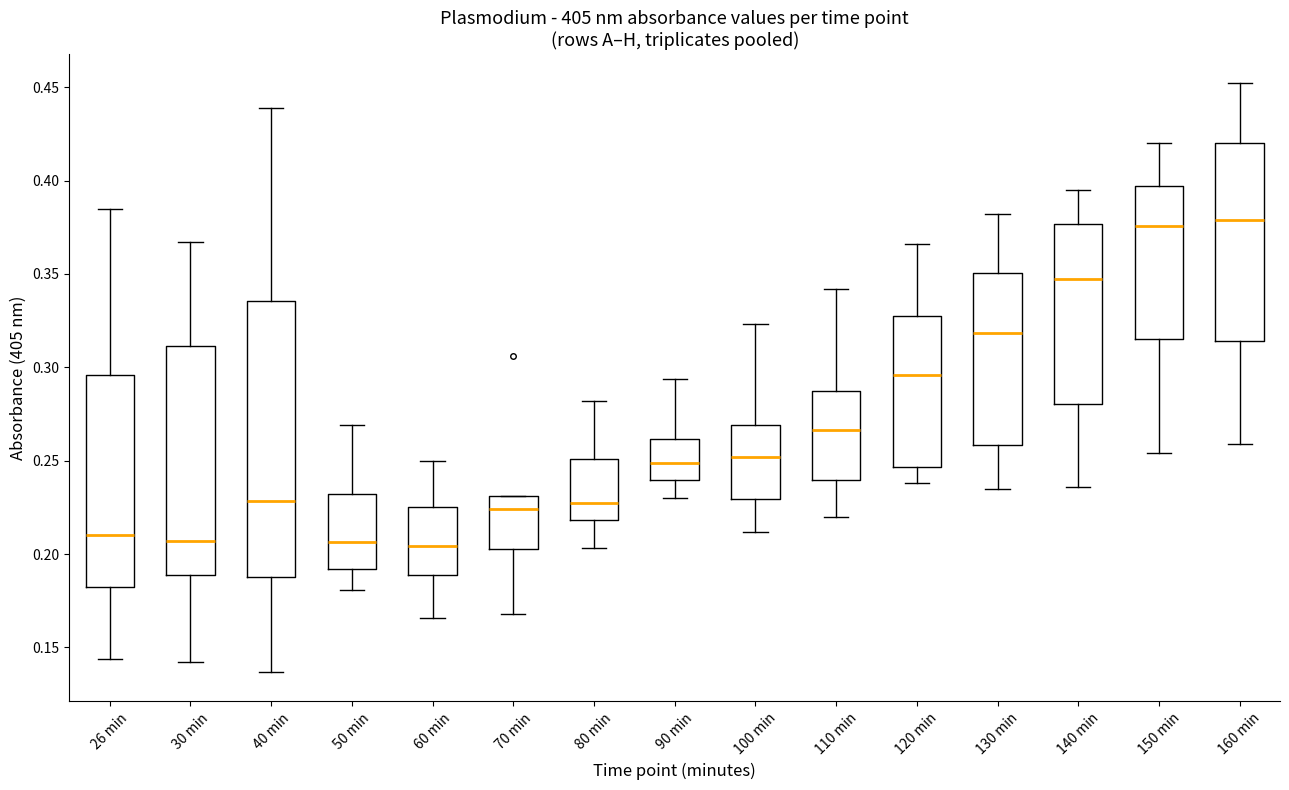

Reading left to right, read every box against the y-axis: the position of its median line, the range the box covers, and the ends of its whiskers. The values are not printed on the chart, so give them approximately, as read against the axis.

26 min: median 0.210, box 0.185 to 0.295, whiskers 0.145 to 0.385
30 min: median 0.205, box 0.190 to 0.310, whiskers 0.140 to 0.365
40 min: median 0.230, box 0.190 to 0.335, whiskers 0.135 to 0.440
50 min: median 0.205, box 0.190 to 0.230, whiskers 0.180 to 0.270
60 min: median 0.205, box 0.190 to 0.225, whiskers 0.165 to 0.250
70 min: median 0.225, box 0.205 to 0.230, whiskers 0.170 to 0.230
80 min: median 0.230, box 0.220 to 0.250, whiskers 0.205 to 0.280
90 min: median 0.250, box 0.240 to 0.260, whiskers 0.230 to 0.295
100 min: median 0.250, box 0.230 to 0.270, whiskers 0.210 to 0.325
110 min: median 0.265, box 0.240 to 0.290, whiskers 0.220 to 0.340
120 min: median 0.295, box 0.245 to 0.330, whiskers 0.240 to 0.365
130 min: median 0.320, box 0.260 to 0.350, whiskers 0.235 to 0.380
140 min: median 0.350, box 0.280 to 0.375, whiskers 0.235 to 0.395
150 min: median 0.375, box 0.315 to 0.395, whiskers 0.255 to 0.420
160 min: median 0.380, box 0.315 to 0.420, whiskers 0.260 to 0.450